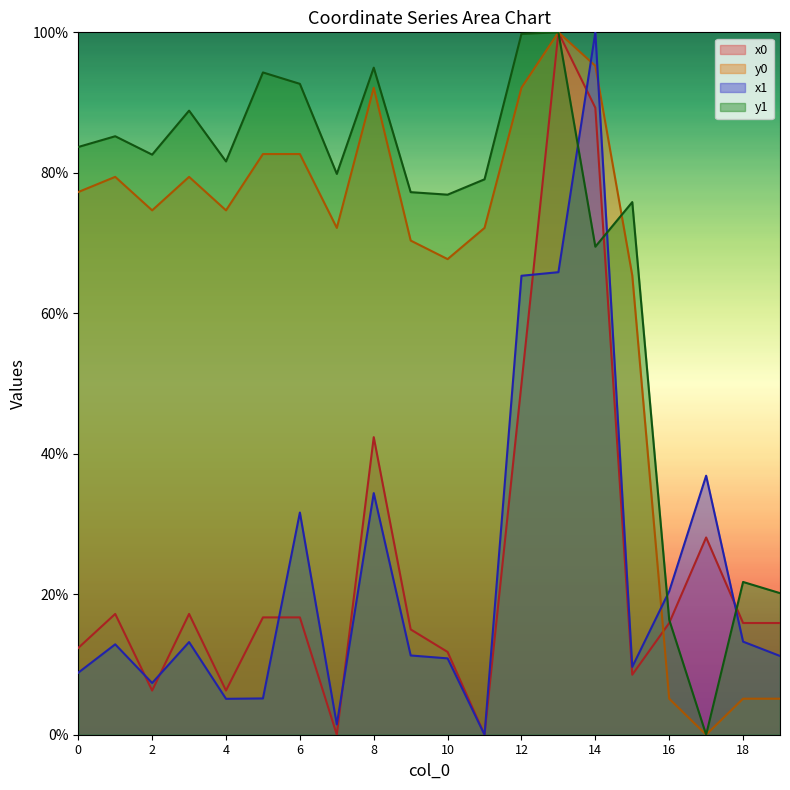

What is the maximum value shown in the chart?

100.0